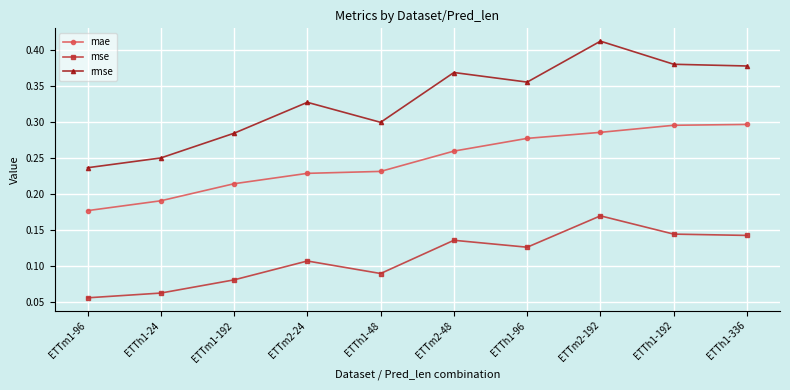

At which category does rmse reach its first local valley?

ETTh1-48